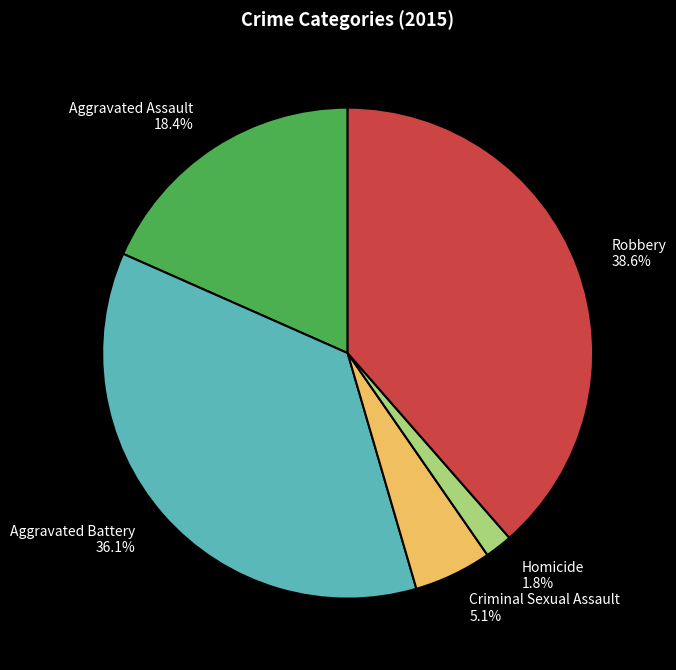

What is the total percentage of Robbery and Criminal Sexual Assault?

43.7%